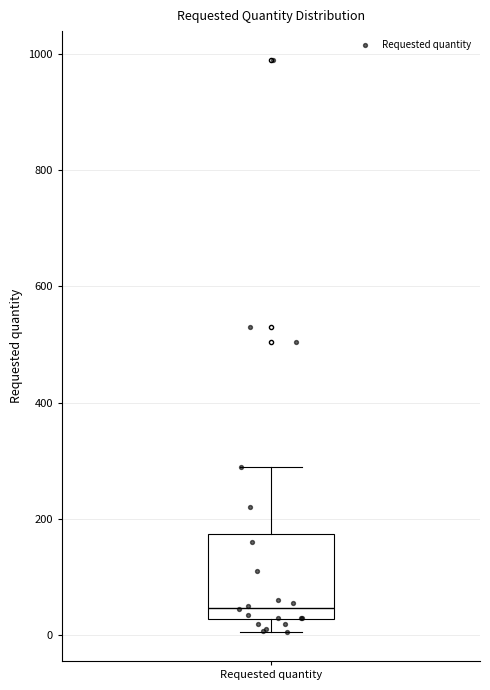

Transcribe this box plot: give where the median line is, the range the box spans, and where the two whiskers end, as read against the y-axis. The values are not printed on the chart, so give them approximately, as read against the axis.

median 40, box 20 to 180, whiskers 0 to 300